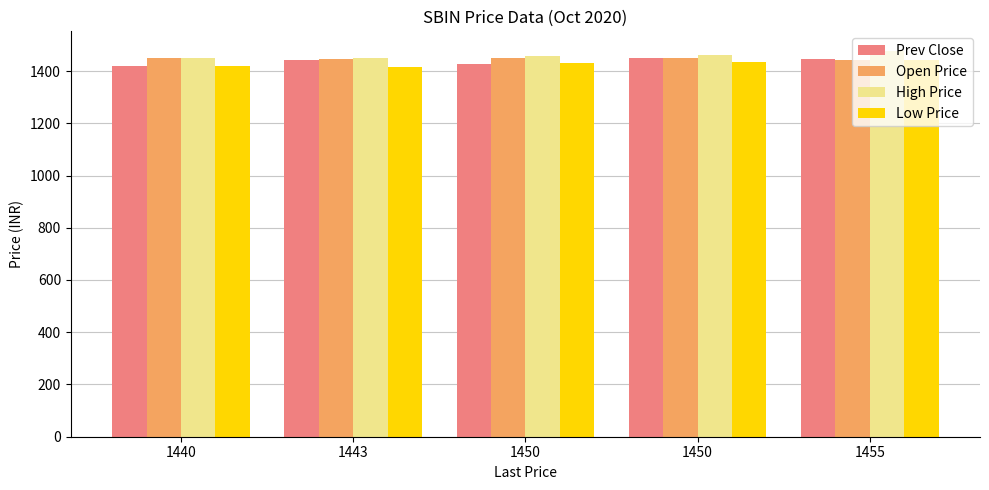

What is the maximum value shown in the chart?

1478.0